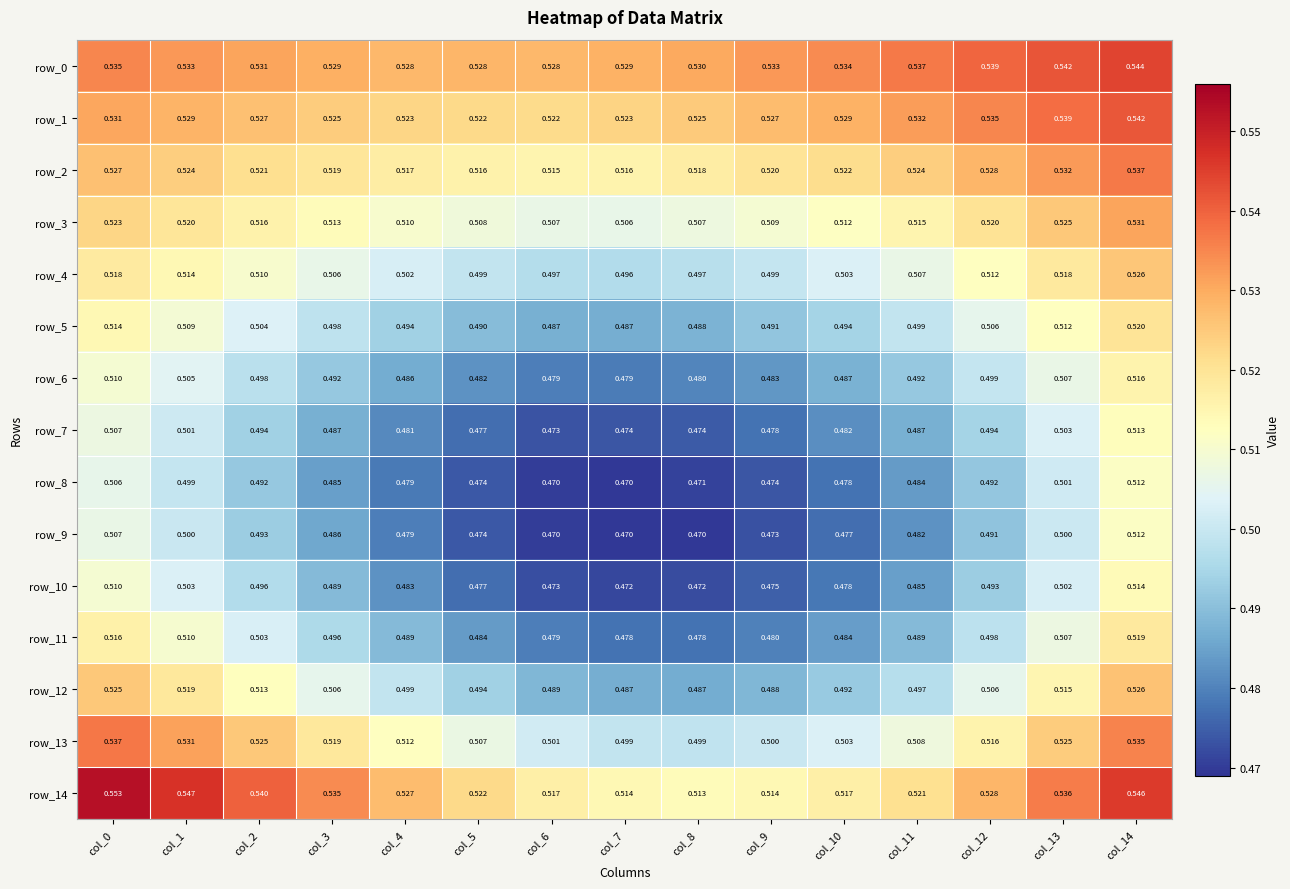

How many series are shown in this chart?

15